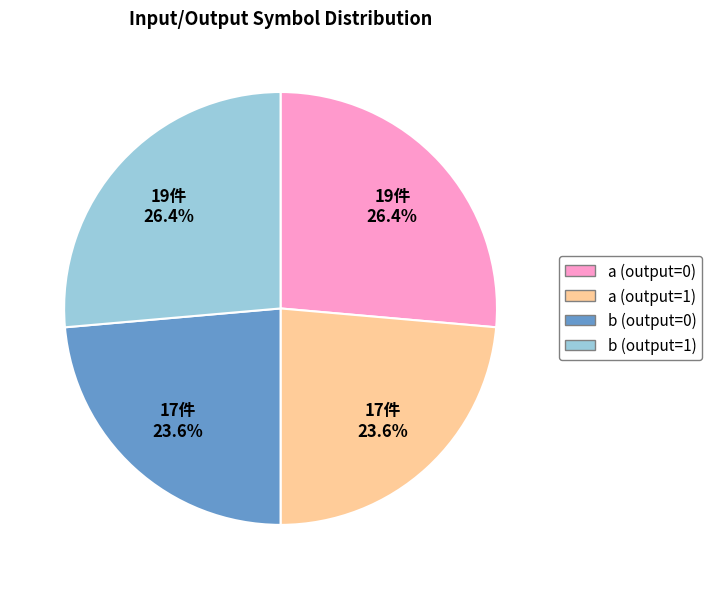

What portion of the pie excludes b (output=1)?

73.6%